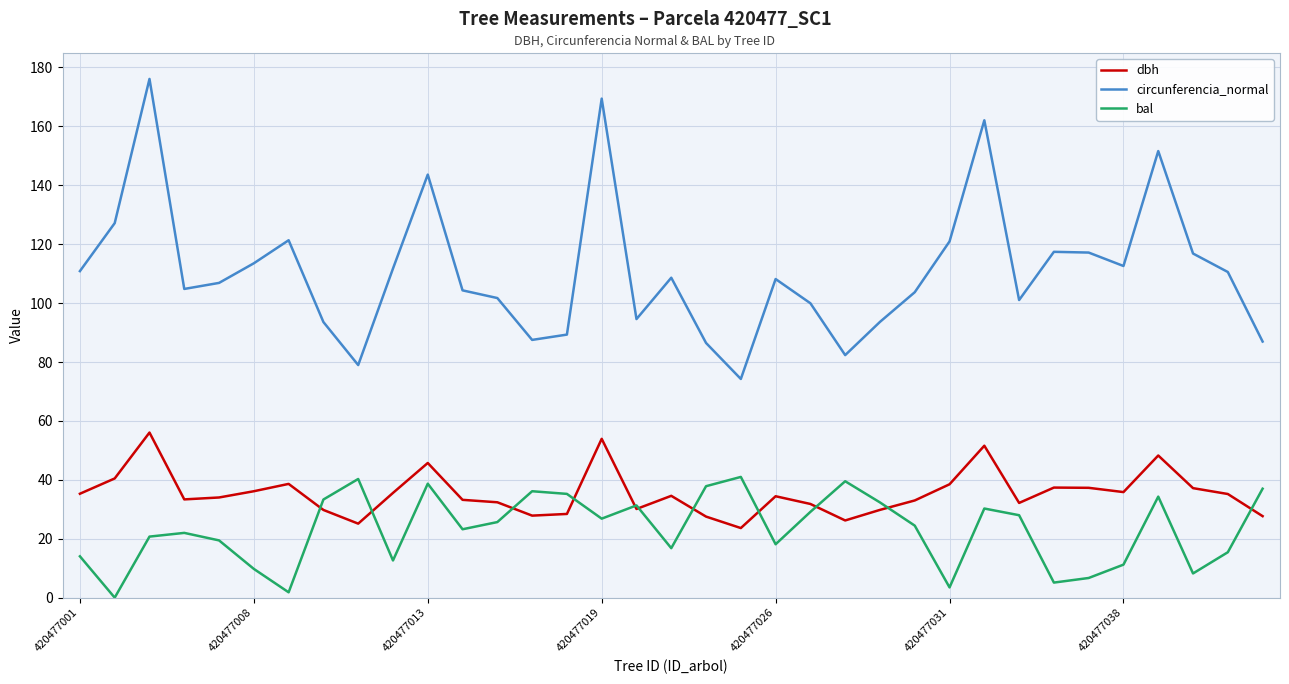

What is the lowest value of the dbh series?

23.6